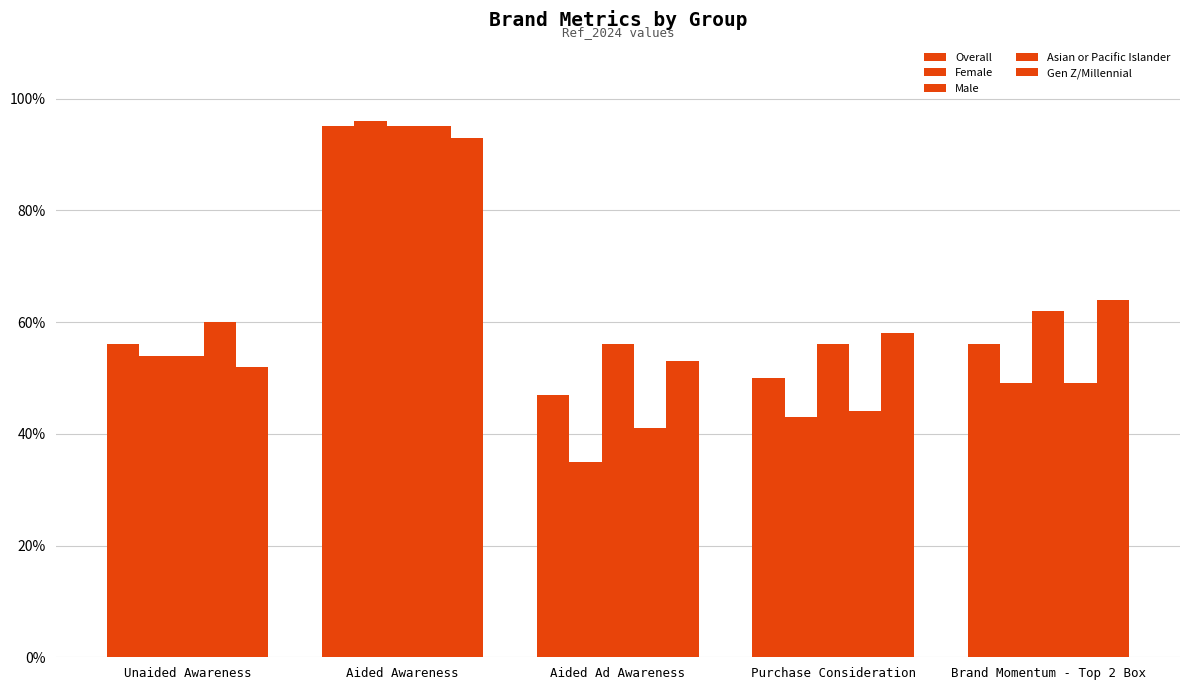

At Aided Awareness, list the series in order from smallest to largest.

Gen Z/Millennial, Overall, Male, Asian or Pacific Islander, Female